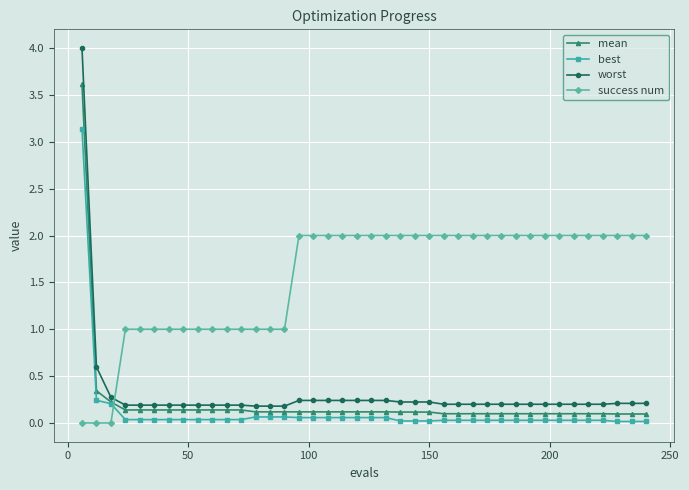

Which series has the largest total across all categories?

success num